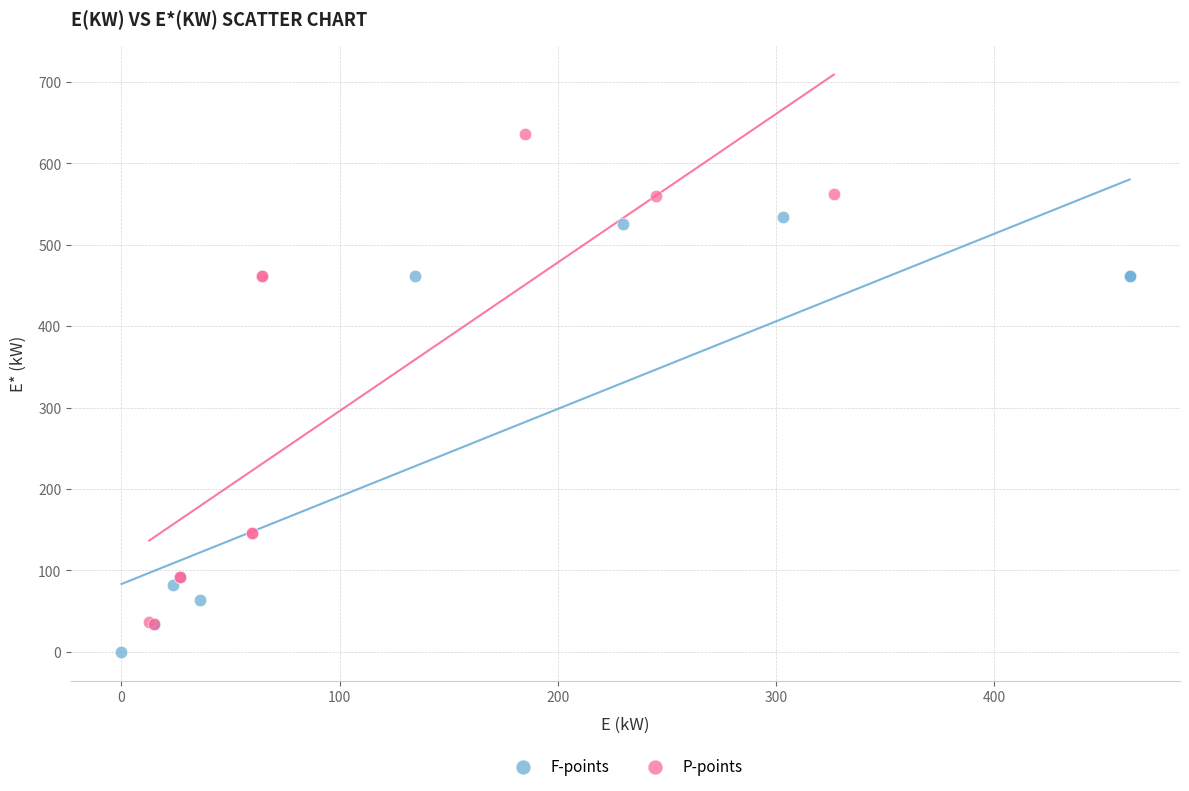

Which series reaches the minimum Y coordinate?

F-points